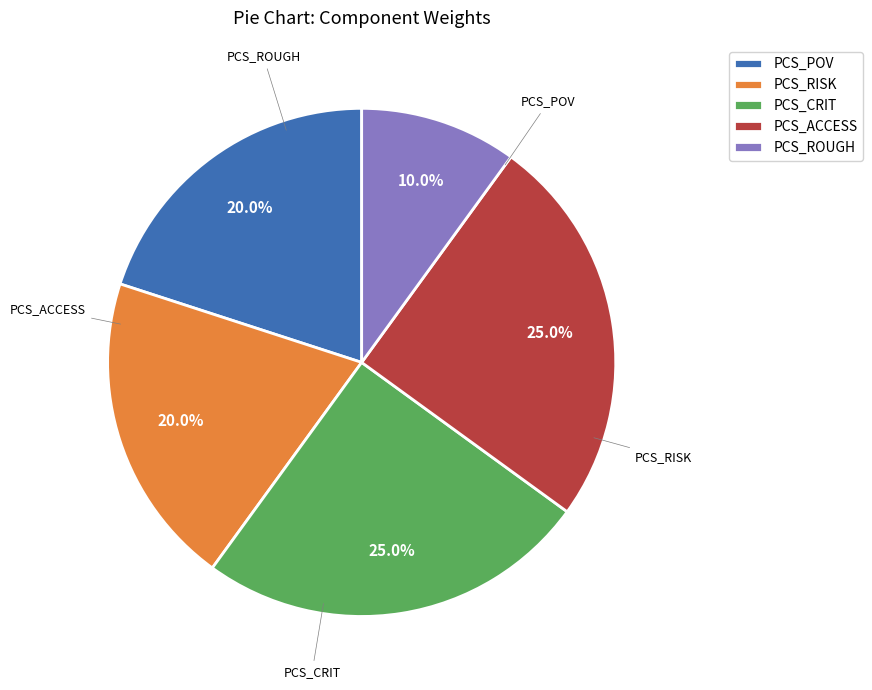

Combined, do PCS_ACCESS and PCS_RISK account for over 50%?

No